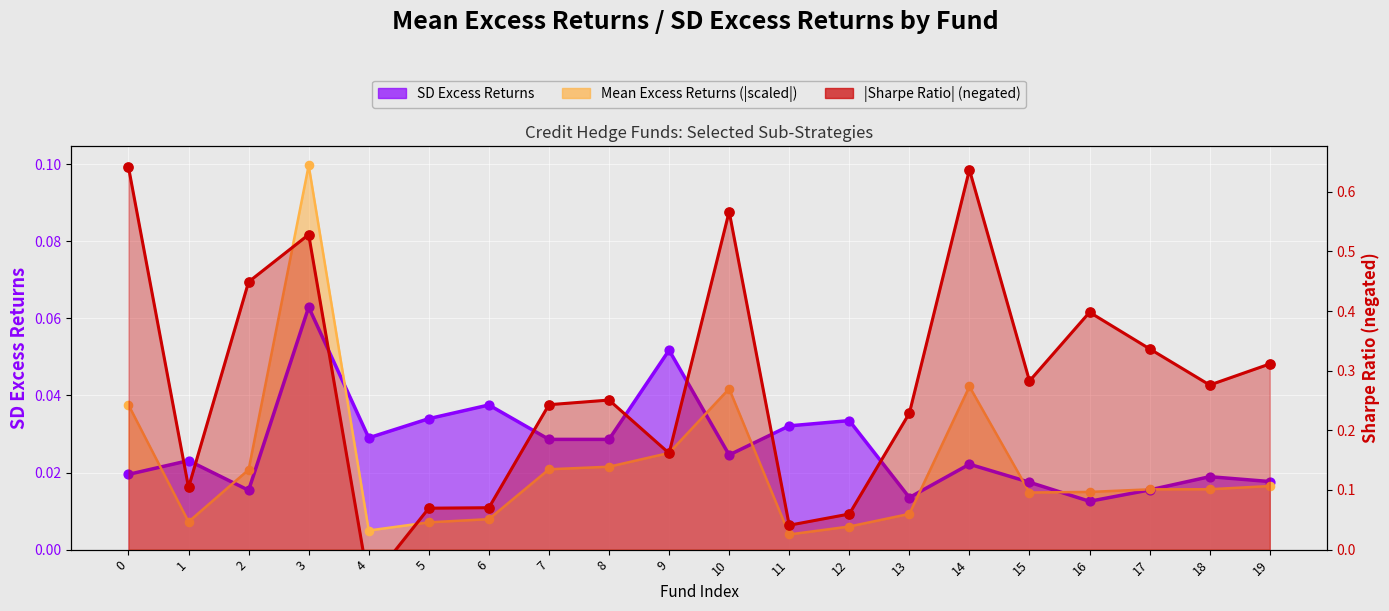

What are all the series names shown in the legend?

Mean_Excess_Returns, SD_Excess_Returns, Sharpe_Ratio